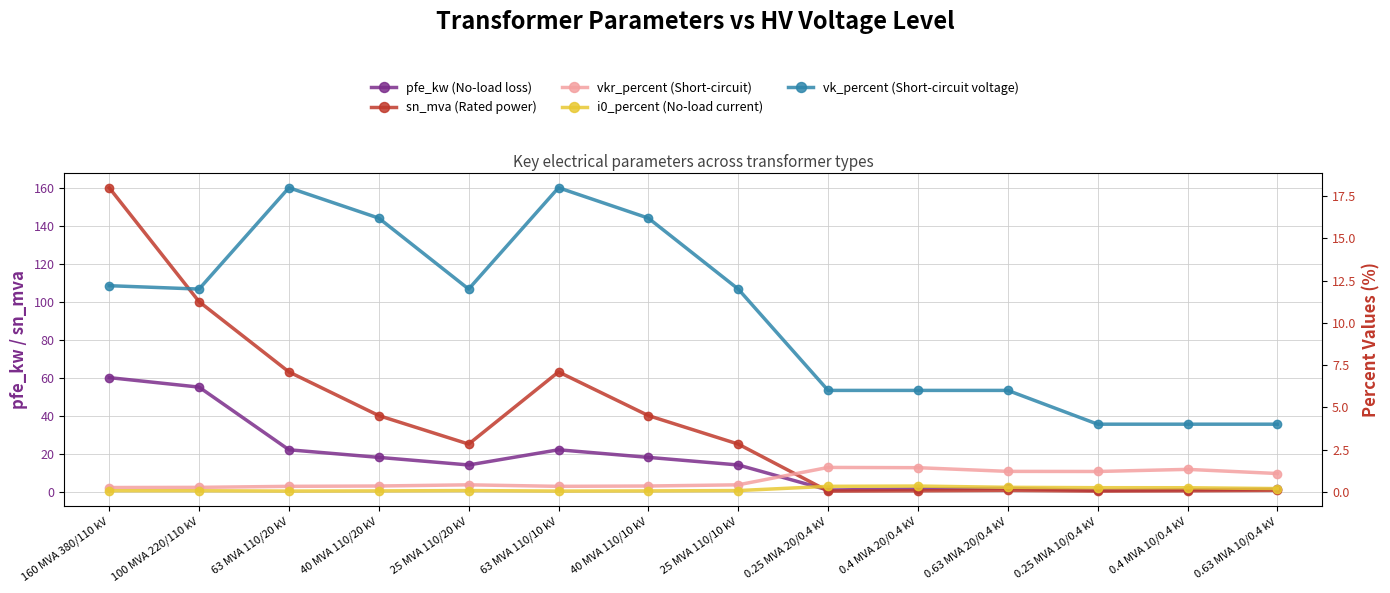

At which category does the chart reach its minimum across all series?

63 MVA 110/20 kV